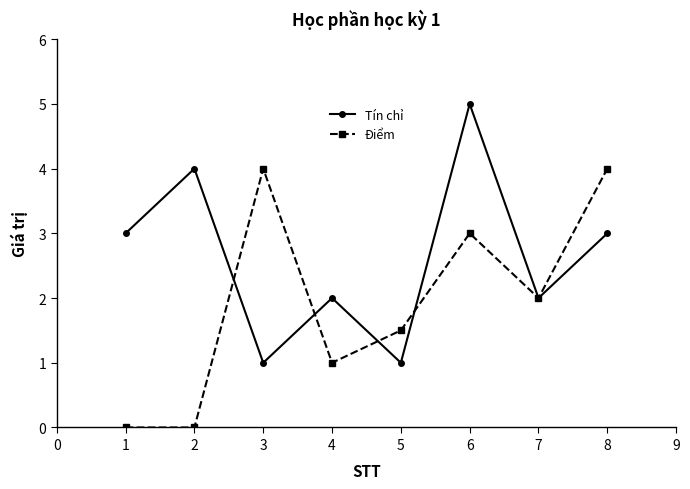

Which series has the largest total across all categories?

Tín chỉ